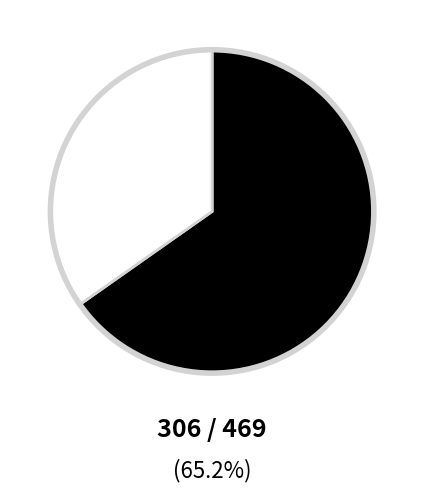

Is there a majority slice in this chart?

Yes